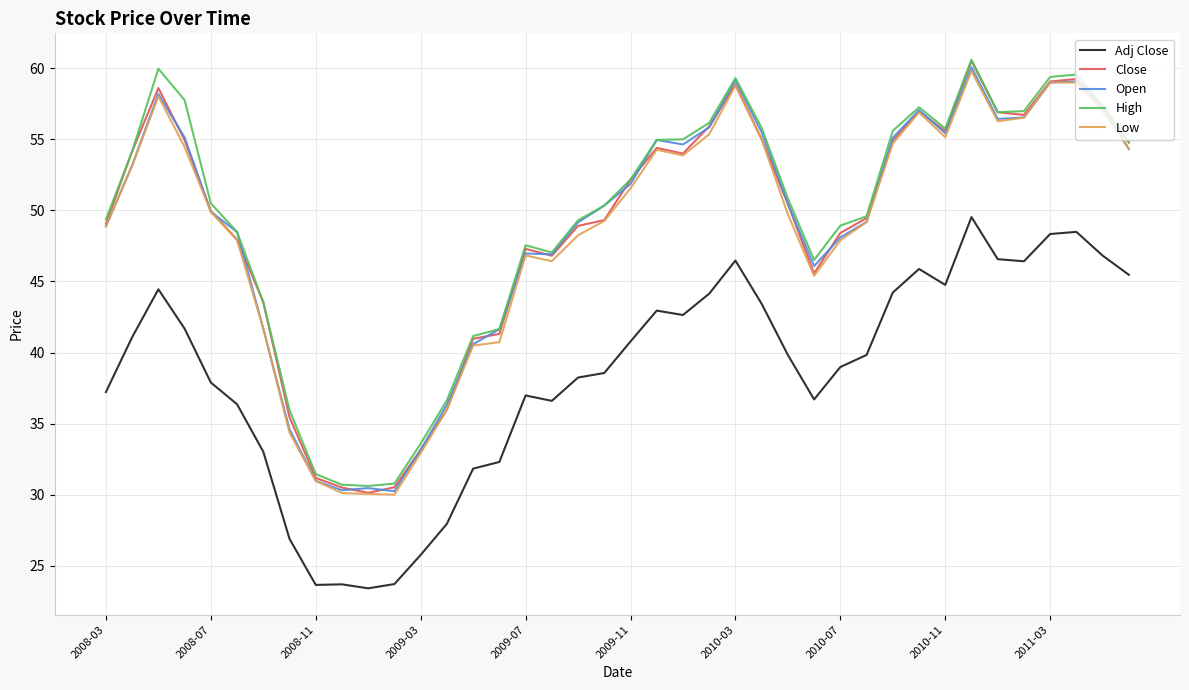

True or false: Low and Adj Close cross at least once.

False